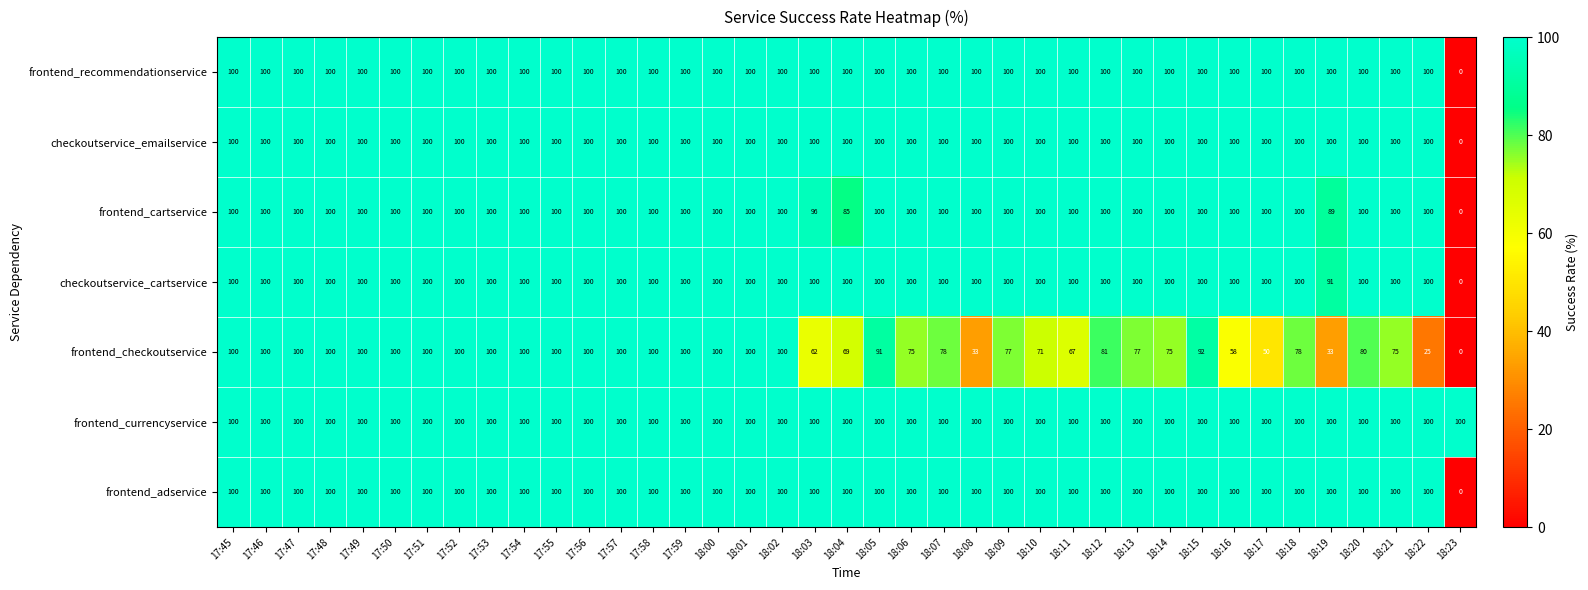

The value of frontend_recommendationservice at 18:13 is 134. True or false?

False